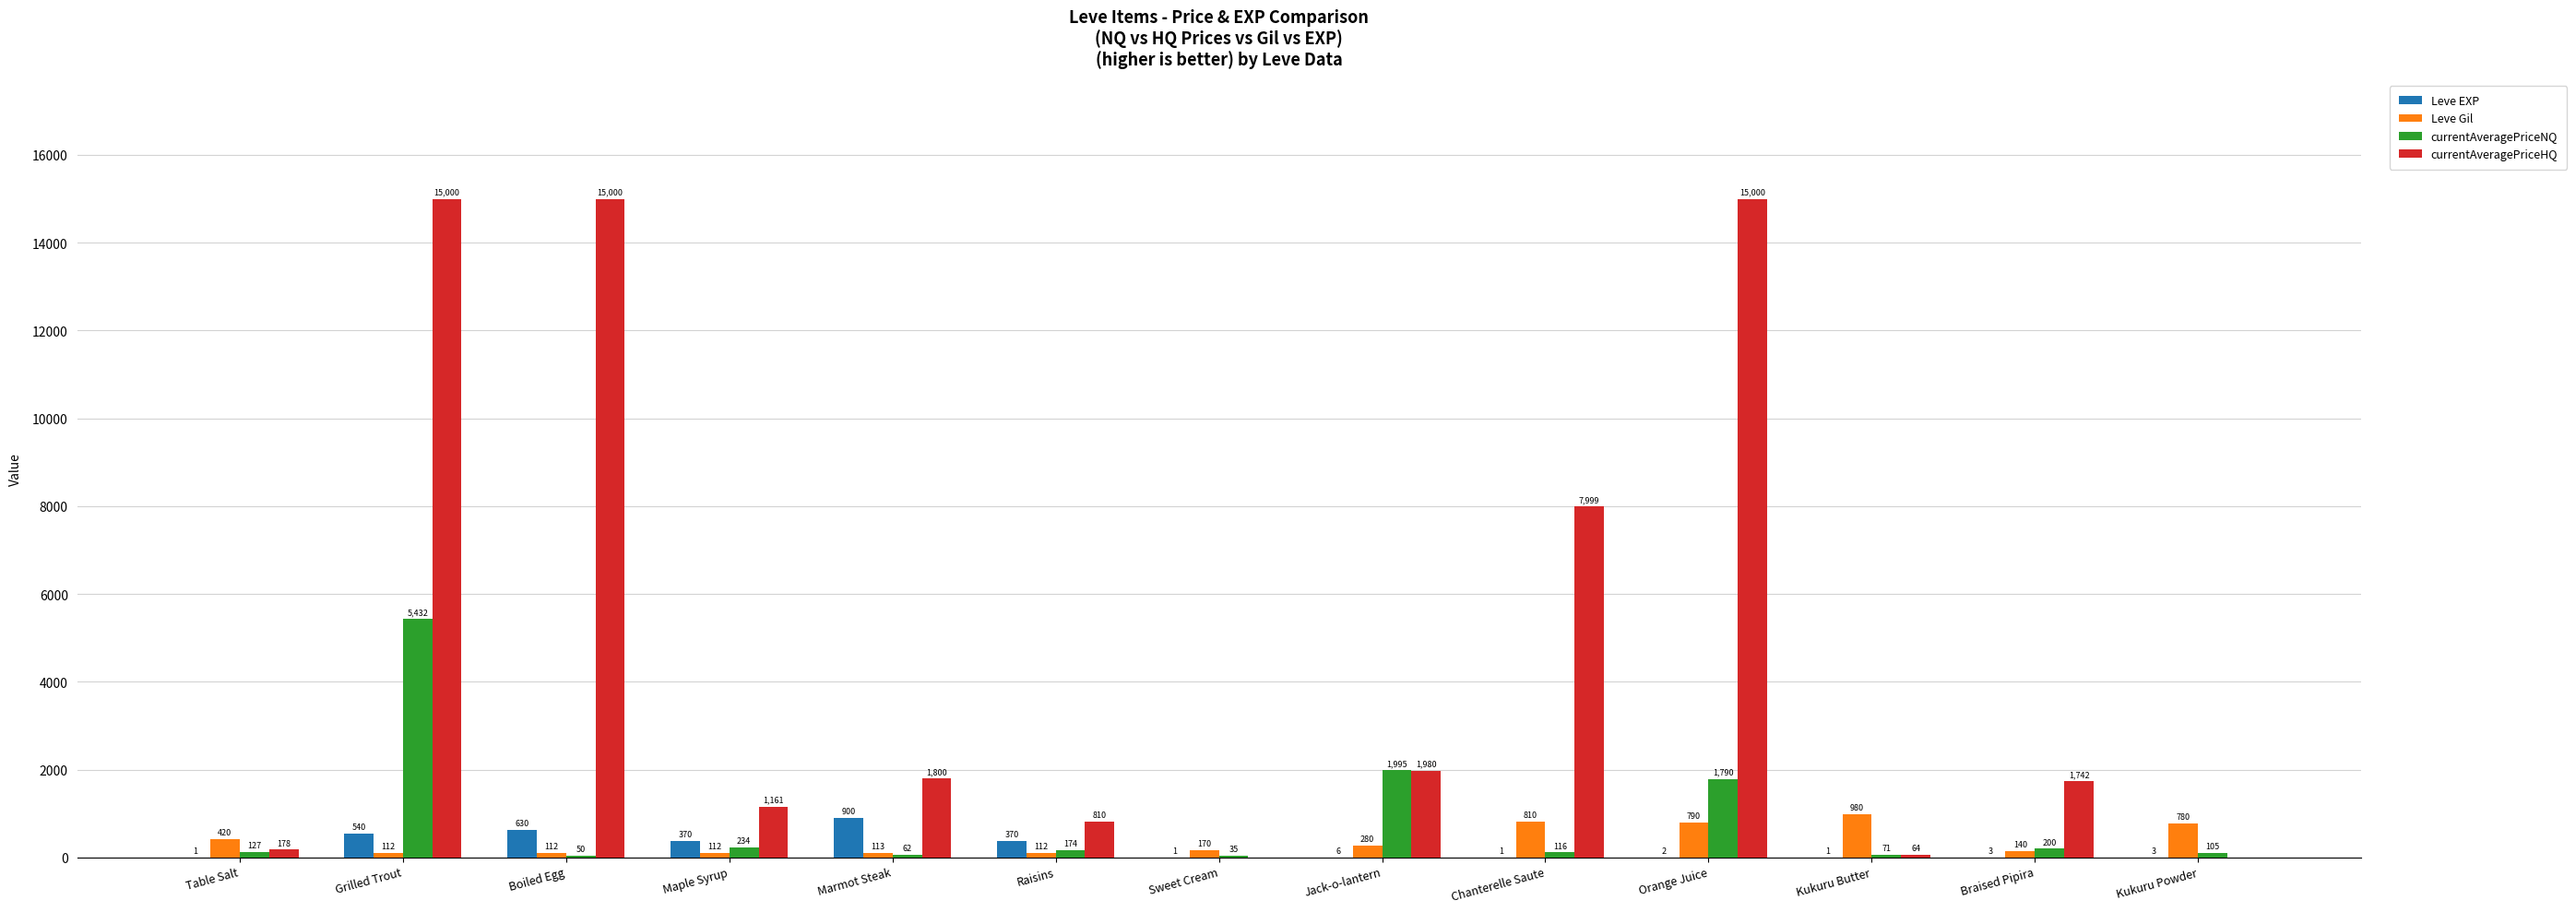

What is the average value of the currentAveragePriceNQ series?

799